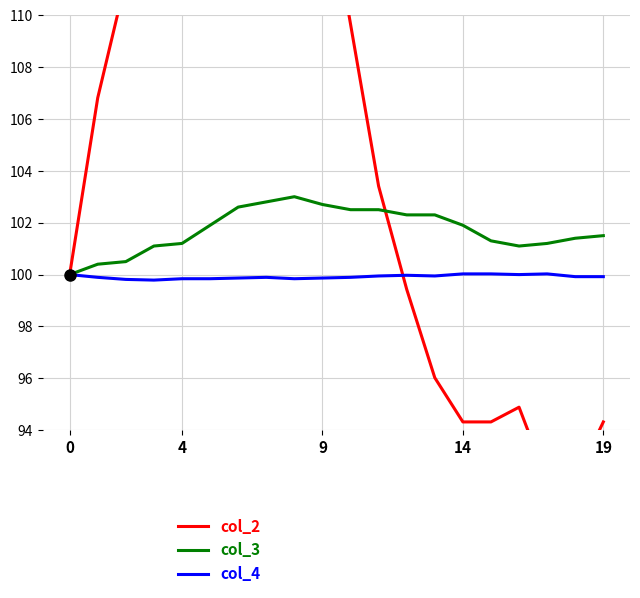

List the series in order of their overall mean, highest first.

col_2, col_3, col_4